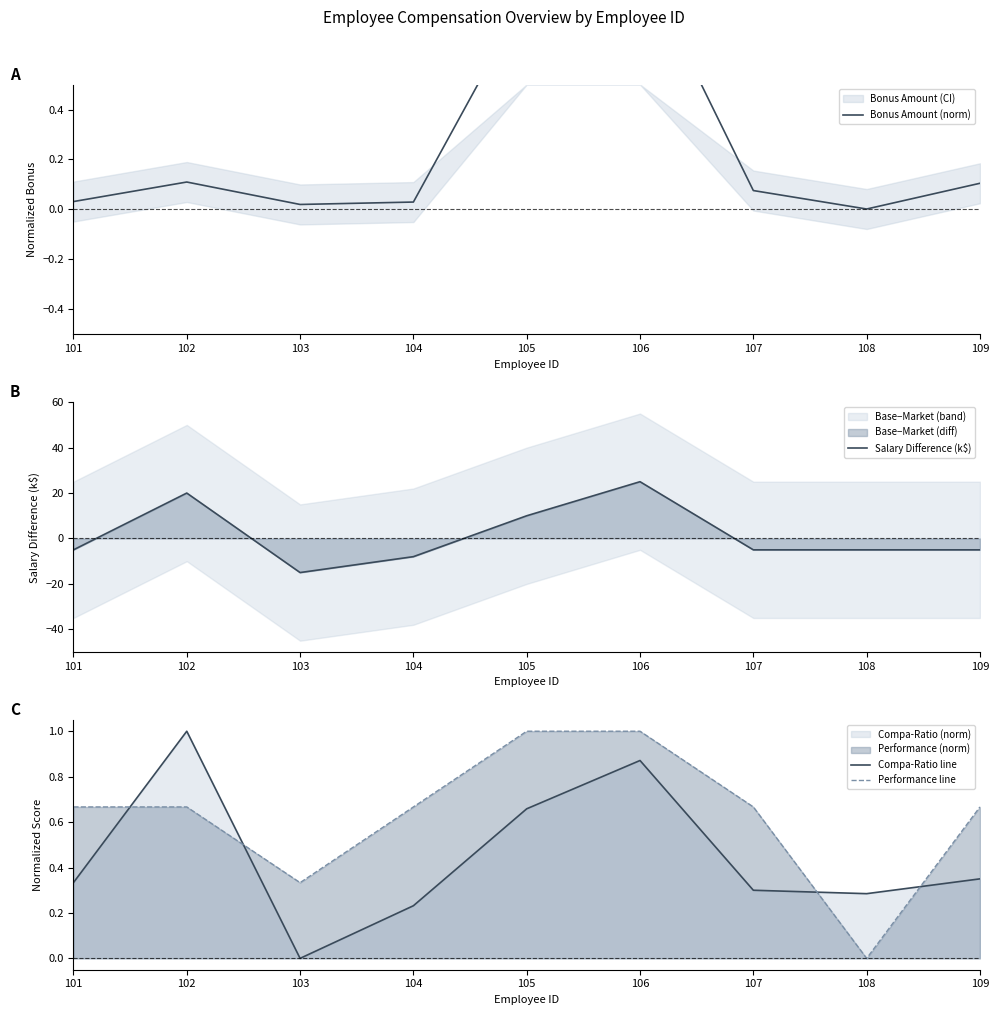

The Salary Difference (k$) series shows -5.0 at 101. True or false?

True